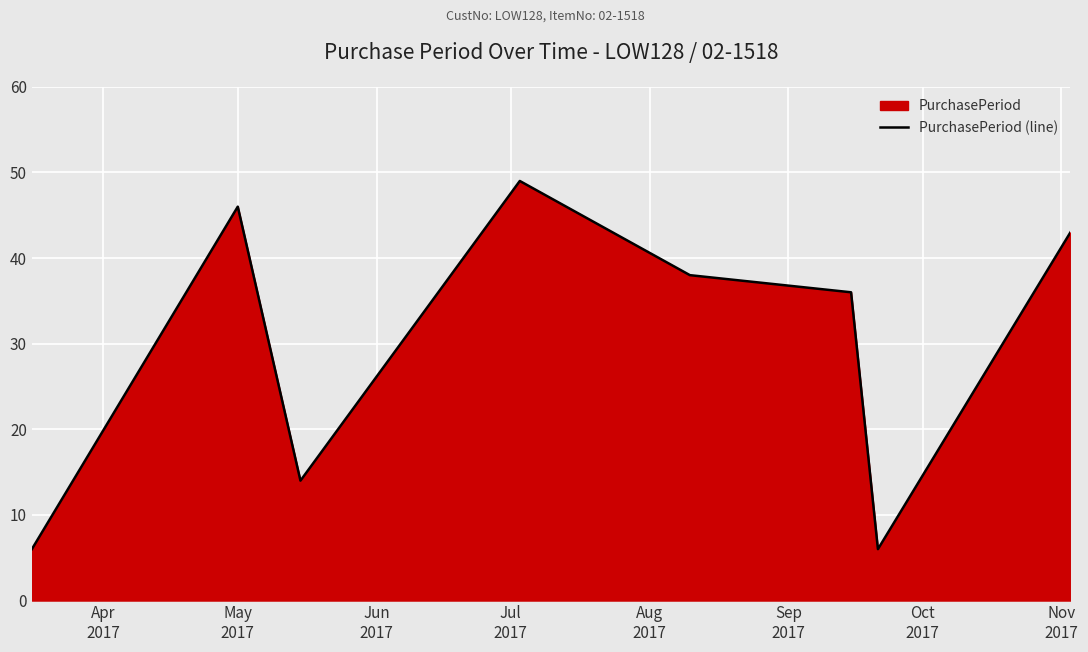

What is the maximum value shown in the chart?

49